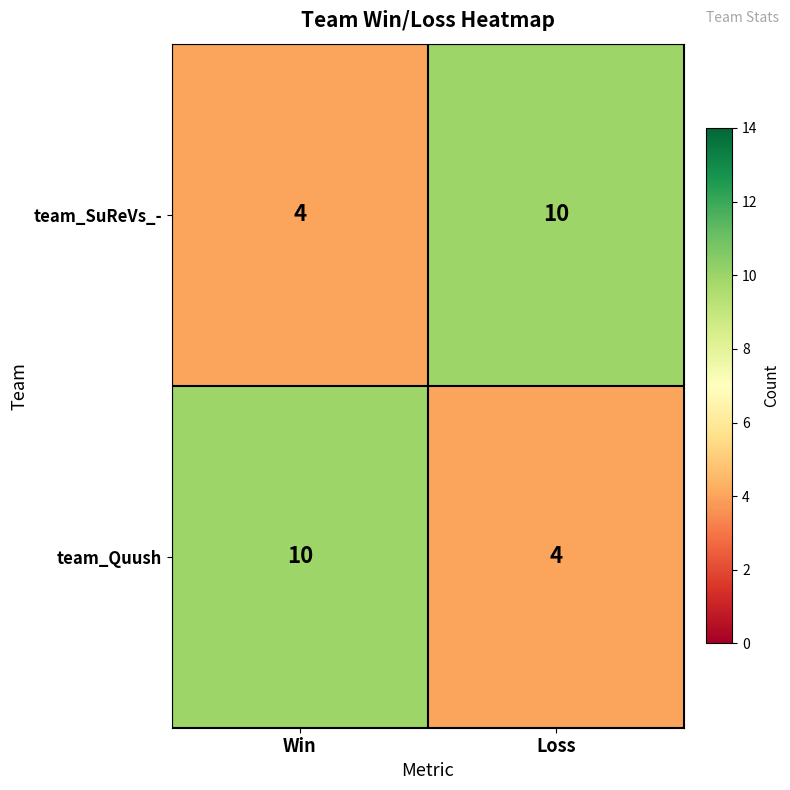

Rank the categories by team_Quush value from highest to lowest.

Win, Loss